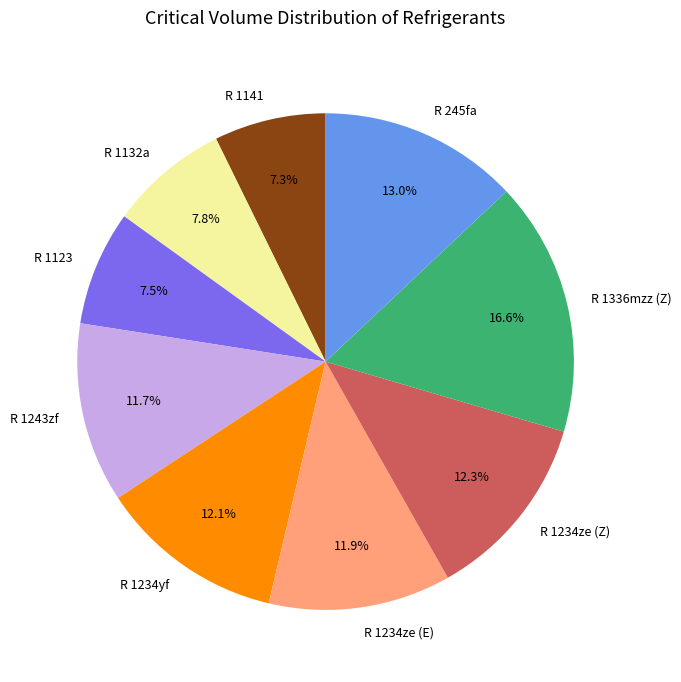

Is it true that R 1141 is 14% of the pie?

False